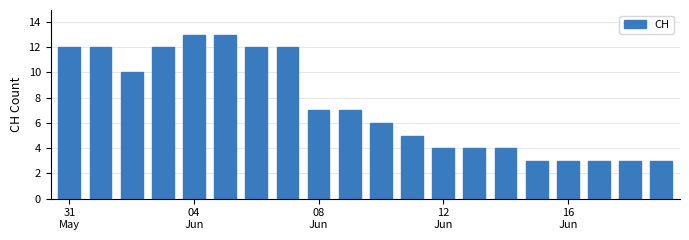

What is the value of the 17th bar from the left?

3